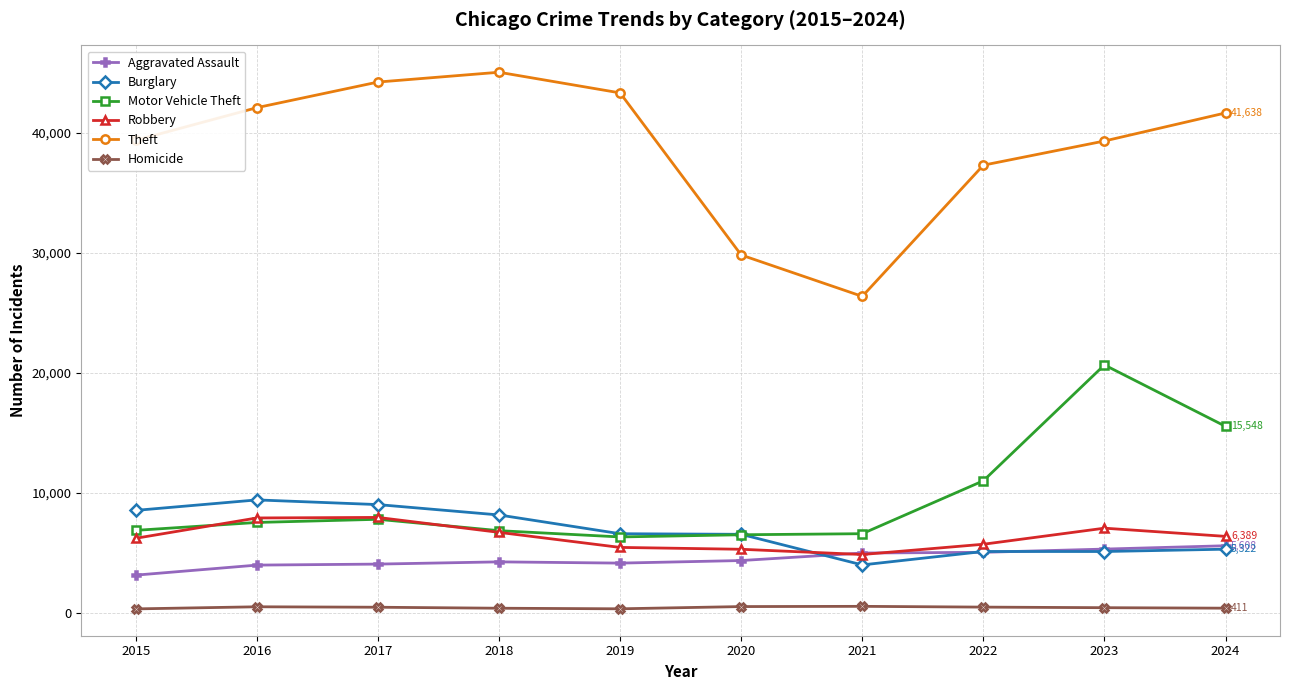

At which label does Theft first exceed 41638?

2016